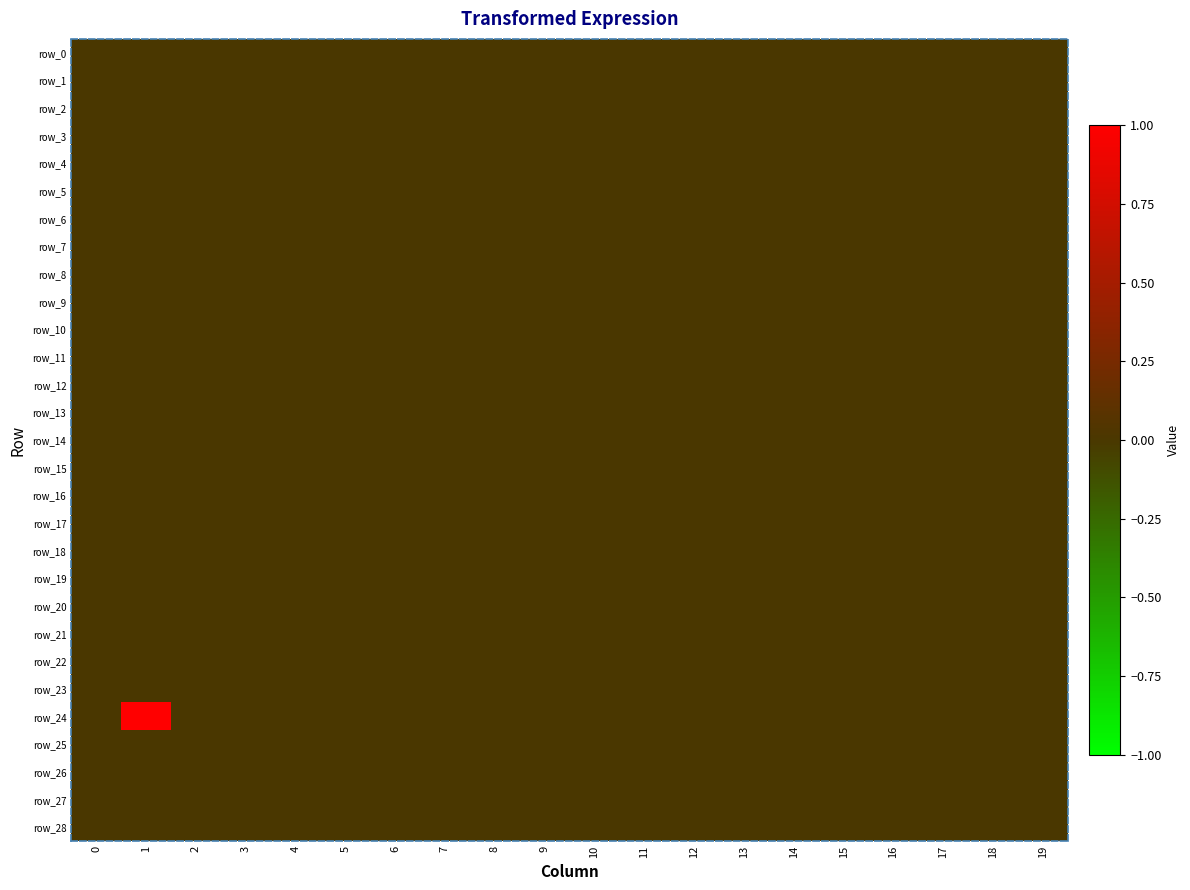

Reading left to right, extract all data points from this chart.

row_0: 0=0	1=0	2=0	3=0	4=0	5=0	6=0	7=0	8=0	9=0	10=0	11=0	12=0	13=0	14=0	15=0	16=0	17=0	18=0	19=0
row_1: 0=0	1=0	2=0	3=0	4=0	5=0	6=0	7=0	8=0	9=0	10=0	11=0	12=0	13=0	14=0	15=0	16=0	17=0	18=0	19=0
row_2: 0=0	1=0	2=0	3=0	4=0	5=0	6=0	7=0	8=0	9=0	10=0	11=0	12=0	13=0	14=0	15=0	16=0	17=0	18=0	19=0
row_3: 0=0	1=0	2=0	3=0	4=0	5=0	6=0	7=0	8=0	9=0	10=0	11=0	12=0	13=0	14=0	15=0	16=0	17=0	18=0	19=0
row_4: 0=0	1=0	2=0	3=0	4=0	5=0	6=0	7=0	8=0	9=0	10=0	11=0	12=0	13=0	14=0	15=0	16=0	17=0	18=0	19=0
row_5: 0=0	1=0	2=0	3=0	4=0	5=0	6=0	7=0	8=0	9=0	10=0	11=0	12=0	13=0	14=0	15=0	16=0	17=0	18=0	19=0
row_6: 0=0	1=0	2=0	3=0	4=0	5=0	6=0	7=0	8=0	9=0	10=0	11=0	12=0	13=0	14=0	15=0	16=0	17=0	18=0	19=0
row_7: 0=0	1=0	2=0	3=0	4=0	5=0	6=0	7=0	8=0	9=0	10=0	11=0	12=0	13=0	14=0	15=0	16=0	17=0	18=0	19=0
row_8: 0=0	1=0	2=0	3=0	4=0	5=0	6=0	7=0	8=0	9=0	10=0	11=0	12=0	13=0	14=0	15=0	16=0	17=0	18=0	19=0
row_9: 0=0	1=0	2=0	3=0	4=0	5=0	6=0	7=0	8=0	9=0	10=0	11=0	12=0	13=0	14=0	15=0	16=0	17=0	18=0	19=0
row_10: 0=0	1=0	2=0	3=0	4=0	5=0	6=0	7=0	8=0	9=0	10=0	11=0	12=0	13=0	14=0	15=0	16=0	17=0	18=0	19=0
row_11: 0=0	1=0	2=0	3=0	4=0	5=0	6=0	7=0	8=0	9=0	10=0	11=0	12=0	13=0	14=0	15=0	16=0	17=0	18=0	19=0
row_12: 0=0	1=0	2=0	3=0	4=0	5=0	6=0	7=0	8=0	9=0	10=0	11=0	12=0	13=0	14=0	15=0	16=0	17=0	18=0	19=0
row_13: 0=0	1=0	2=0	3=0	4=0	5=0	6=0	7=0	8=0	9=0	10=0	11=0	12=0	13=0	14=0	15=0	16=0	17=0	18=0	19=0
row_14: 0=0	1=0	2=0	3=0	4=0	5=0	6=0	7=0	8=0	9=0	10=0	11=0	12=0	13=0	14=0	15=0	16=0	17=0	18=0	19=0
row_15: 0=0	1=0	2=0	3=0	4=0	5=0	6=0	7=0	8=0	9=0	10=0	11=0	12=0	13=0	14=0	15=0	16=0	17=0	18=0	19=0
row_16: 0=0	1=0	2=0	3=0	4=0	5=0	6=0	7=0	8=0	9=0	10=0	11=0	12=0	13=0	14=0	15=0	16=0	17=0	18=0	19=0
row_17: 0=0	1=0	2=0	3=0	4=0	5=0	6=0	7=0	8=0	9=0	10=0	11=0	12=0	13=0	14=0	15=0	16=0	17=0	18=0	19=0
row_18: 0=0	1=0	2=0	3=0	4=0	5=0	6=0	7=0	8=0	9=0	10=0	11=0	12=0	13=0	14=0	15=0	16=0	17=0	18=0	19=0
row_19: 0=0	1=0	2=0	3=0	4=0	5=0	6=0	7=0	8=0	9=0	10=0	11=0	12=0	13=0	14=0	15=0	16=0	17=0	18=0	19=0
row_20: 0=0	1=0	2=0	3=0	4=0	5=0	6=0	7=0	8=0	9=0	10=0	11=0	12=0	13=0	14=0	15=0	16=0	17=0	18=0	19=0
row_21: 0=0	1=0	2=0	3=0	4=0	5=0	6=0	7=0	8=0	9=0	10=0	11=0	12=0	13=0	14=0	15=0	16=0	17=0	18=0	19=0
row_22: 0=0	1=0	2=0	3=0	4=0	5=0	6=0	7=0	8=0	9=0	10=0	11=0	12=0	13=0	14=0	15=0	16=0	17=0	18=0	19=0
row_23: 0=0	1=0	2=0	3=0	4=0	5=0	6=0	7=0	8=0	9=0	10=0	11=0	12=0	13=0	14=0	15=0	16=0	17=0	18=0	19=0
row_24: 0=0	1=1	2=0	3=0	4=0	5=0	6=0	7=0	8=0	9=0	10=0	11=0	12=0	13=0	14=0	15=0	16=0	17=0	18=0	19=0
row_25: 0=0	1=0	2=0	3=0	4=0	5=0	6=0	7=0	8=0	9=0	10=0	11=0	12=0	13=0	14=0	15=0	16=0	17=0	18=0	19=0
row_26: 0=0	1=0	2=0	3=0	4=0	5=0	6=0	7=0	8=0	9=0	10=0	11=0	12=0	13=0	14=0	15=0	16=0	17=0	18=0	19=0
row_27: 0=0	1=0	2=0	3=0	4=0	5=0	6=0	7=0	8=0	9=0	10=0	11=0	12=0	13=0	14=0	15=0	16=0	17=0	18=0	19=0
row_28: 0=0	1=0	2=0	3=0	4=0	5=0	6=0	7=0	8=0	9=0	10=0	11=0	12=0	13=0	14=0	15=0	16=0	17=0	18=0	19=0